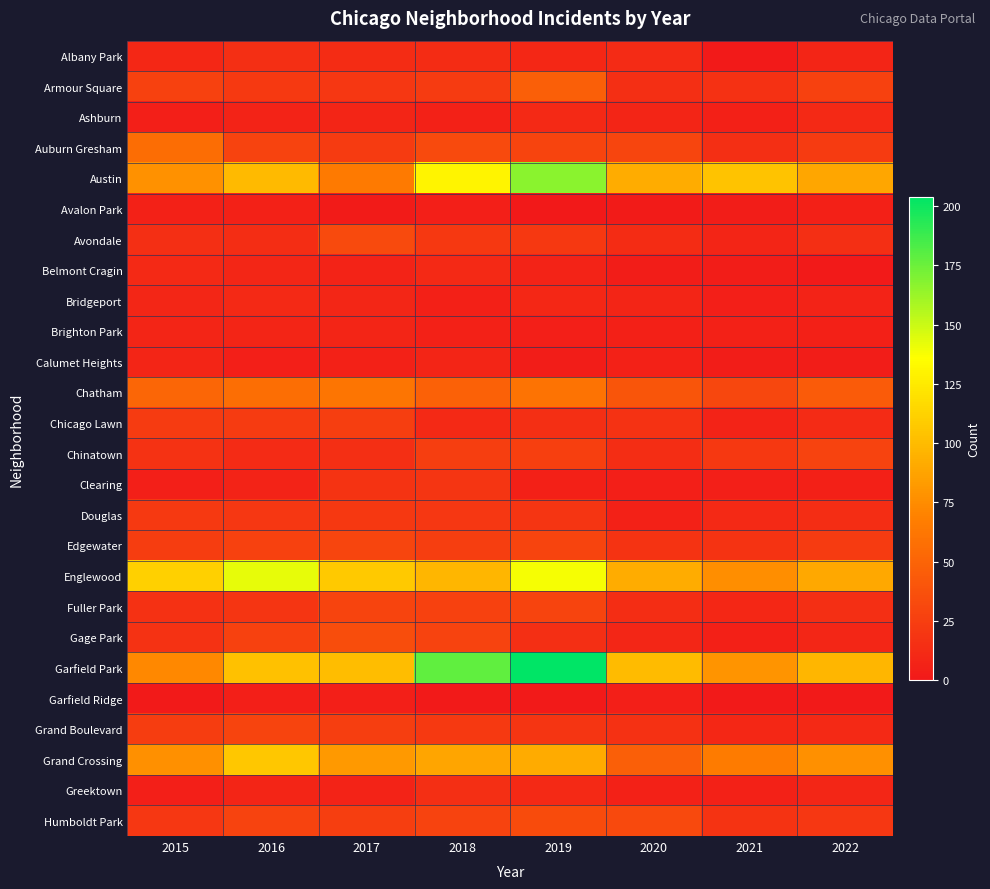

At how many categories does at least one series exceed 73?

8